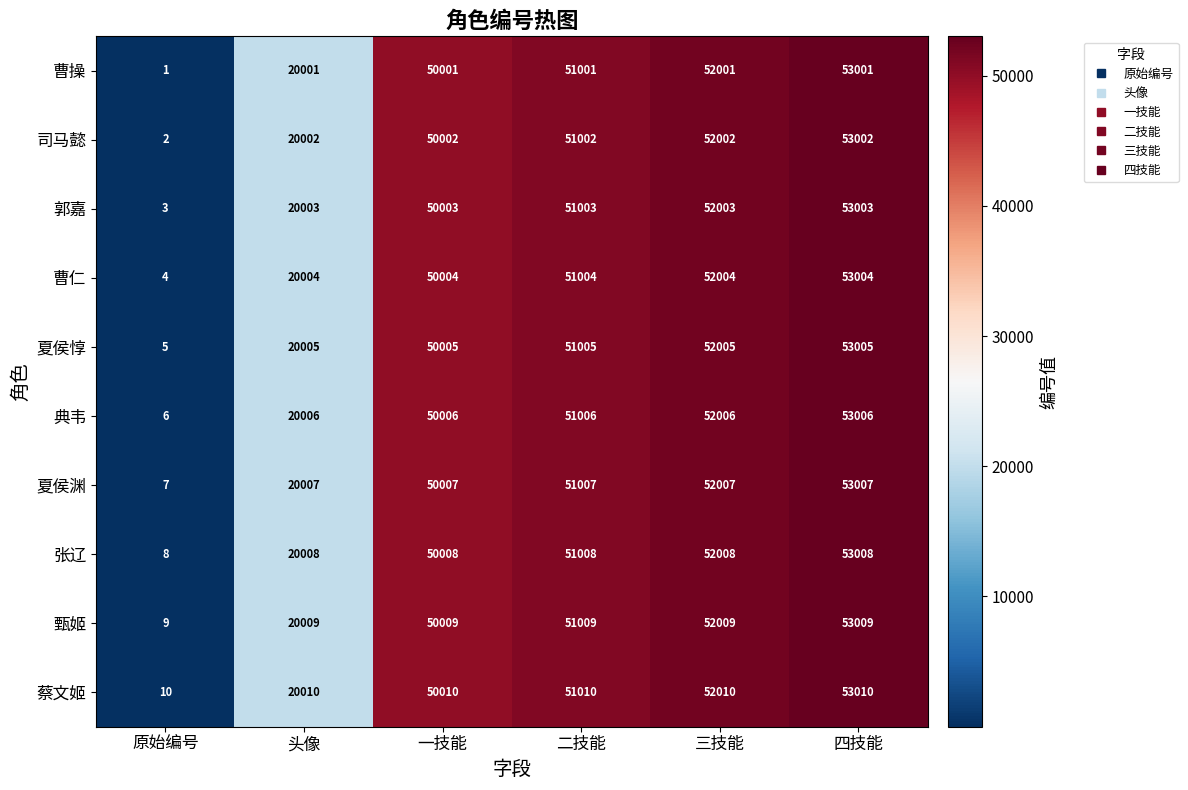

At which label is 夏侯渊 closest to 26507?

头像